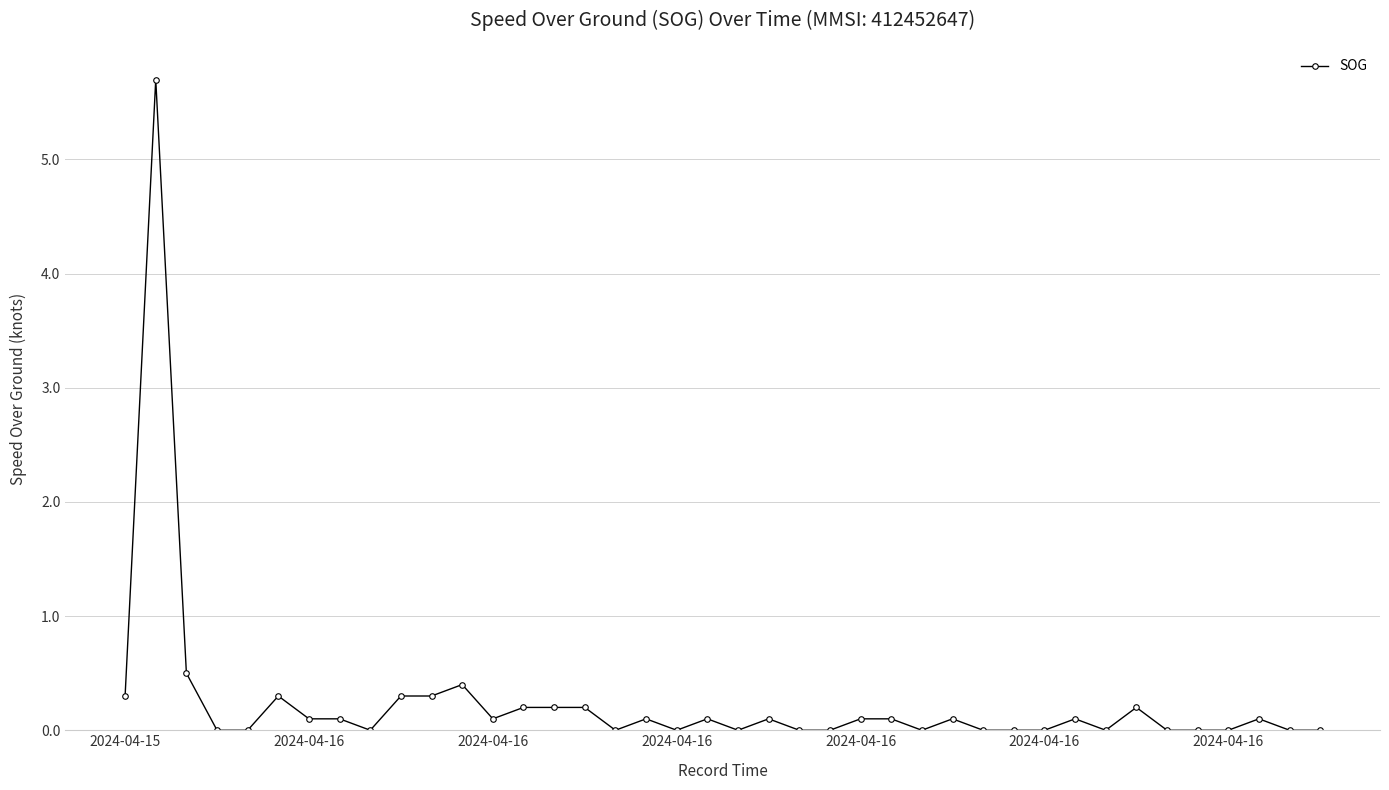

What is the difference between the maximum and second lowest values?

5.7